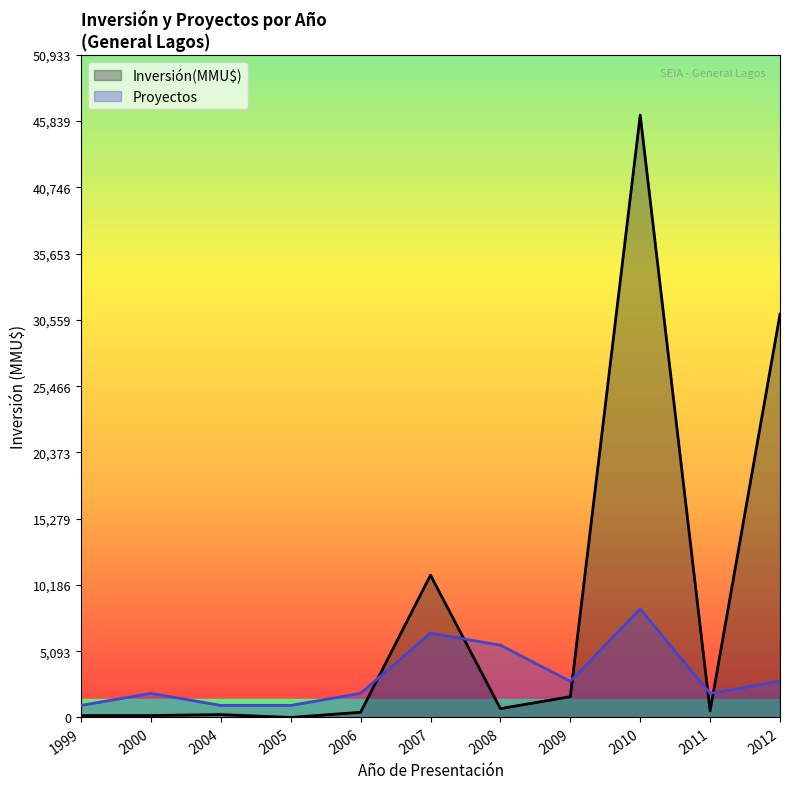

True or false: Inversión(MMU$) has a value of 14617.1 at 2007.

False